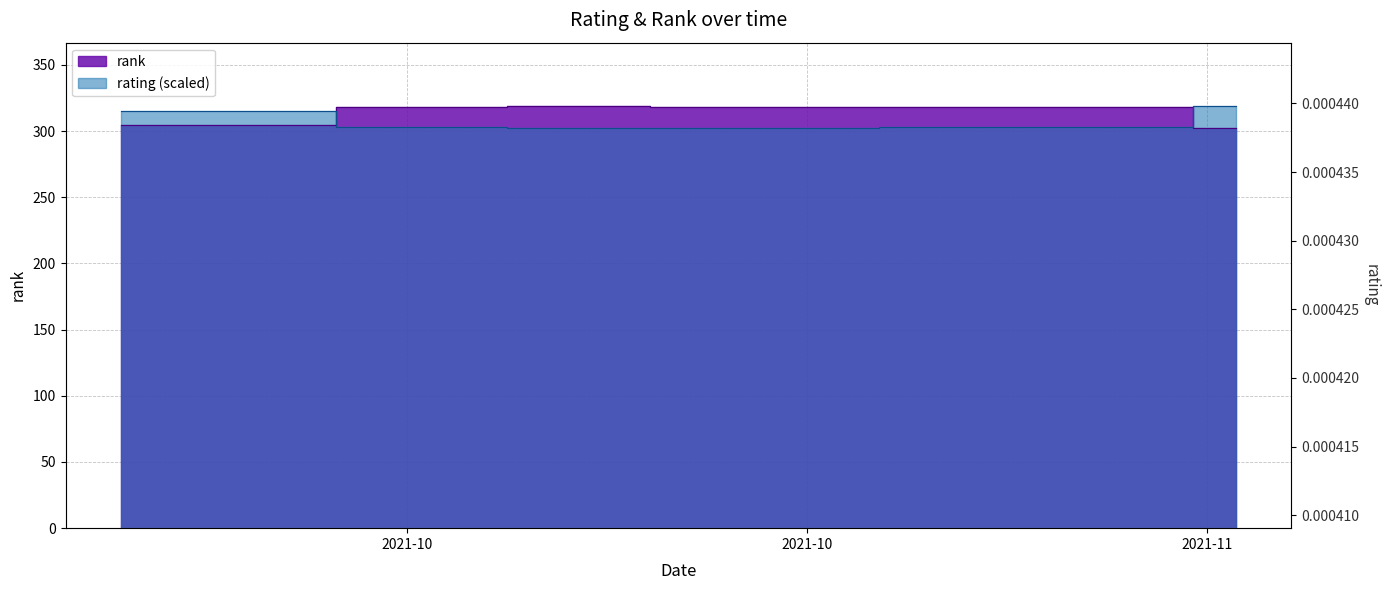

Rank the series at 2021-10 from highest to lowest value.

rating, rank